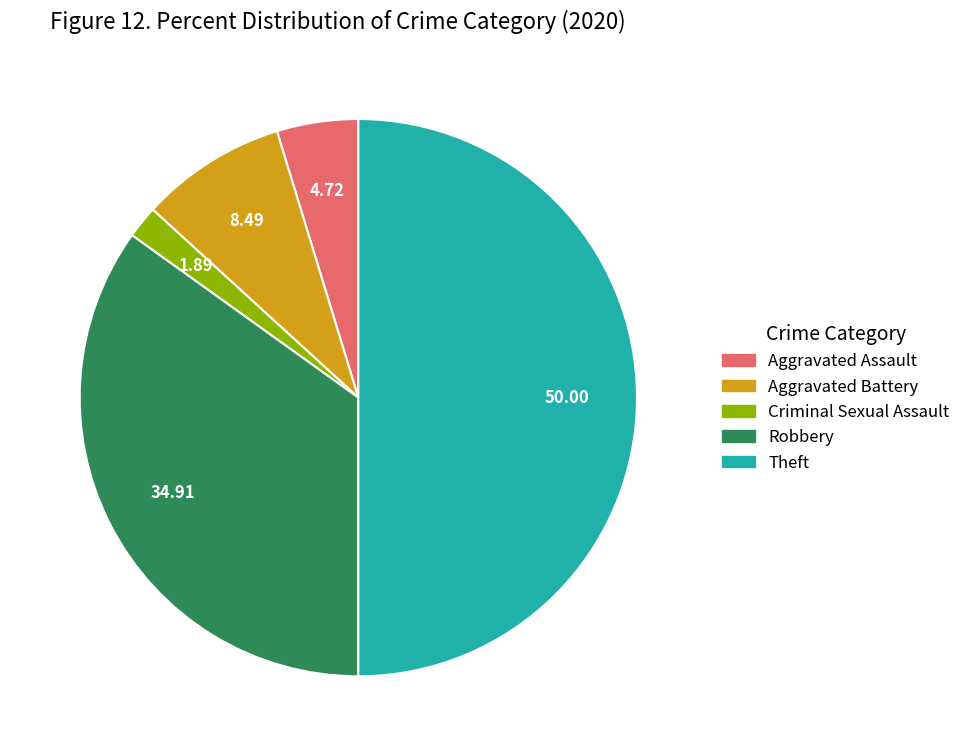

What is the ratio of the value at Robbery to the value at Aggravated Assault?

7.4